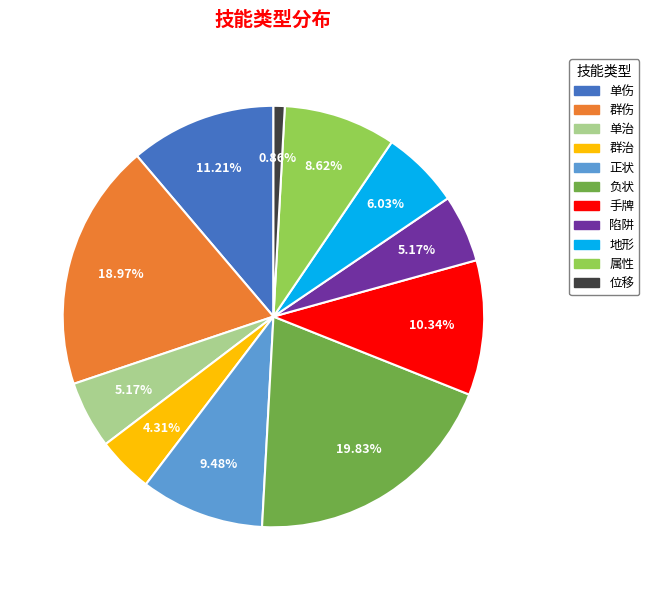

Count the number of slices in the pie.

11